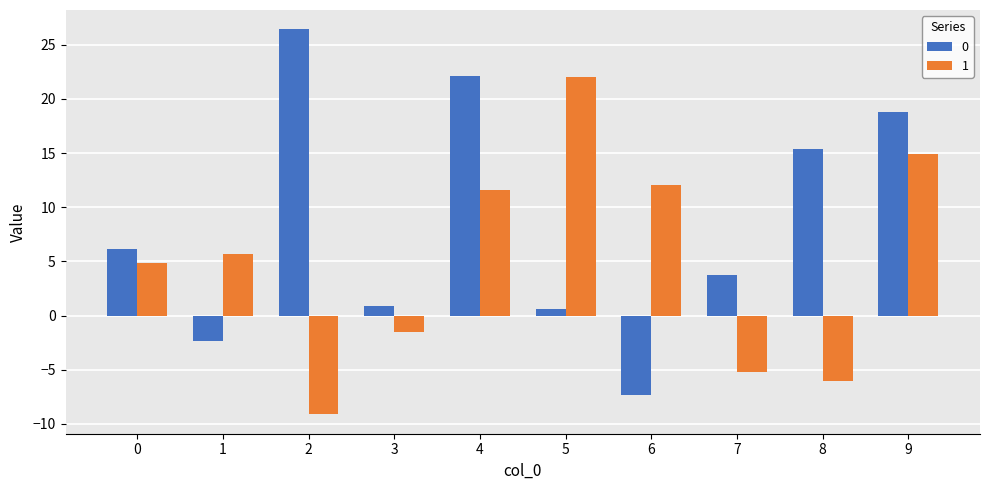

Reading left to right, extract all data points from this chart.

0: 6.2	-2.3	26.4	0.8	22.1	0.6	-7.3	3.7	15.4	18.7
1: 4.8	5.7	-9.1	-1.5	11.6	22.0	12.1	-5.2	-6.0	14.9